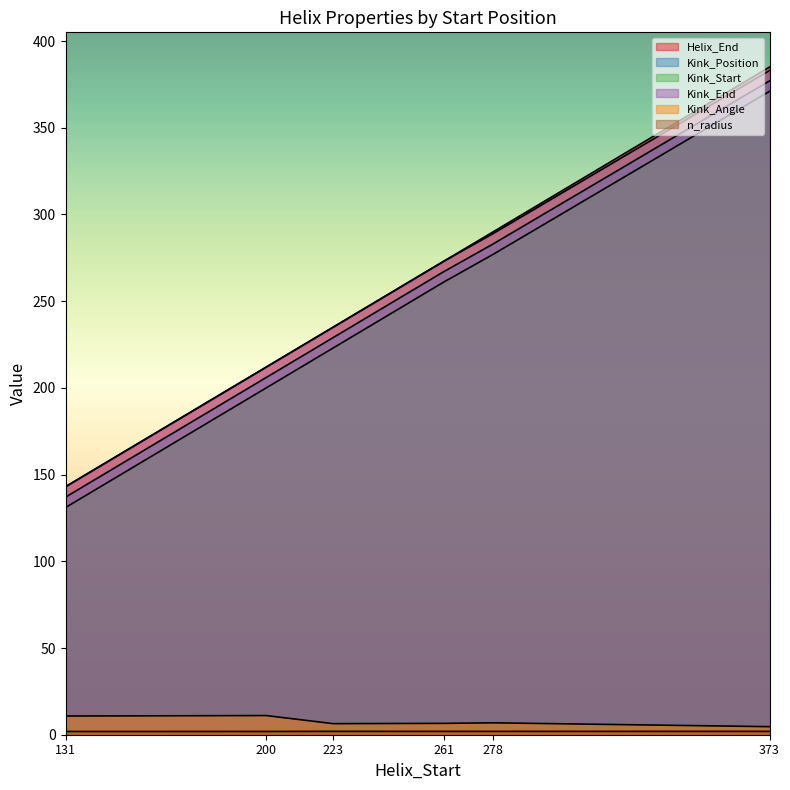

True or false: Kink_End and Kink_Position cross at least once.

False